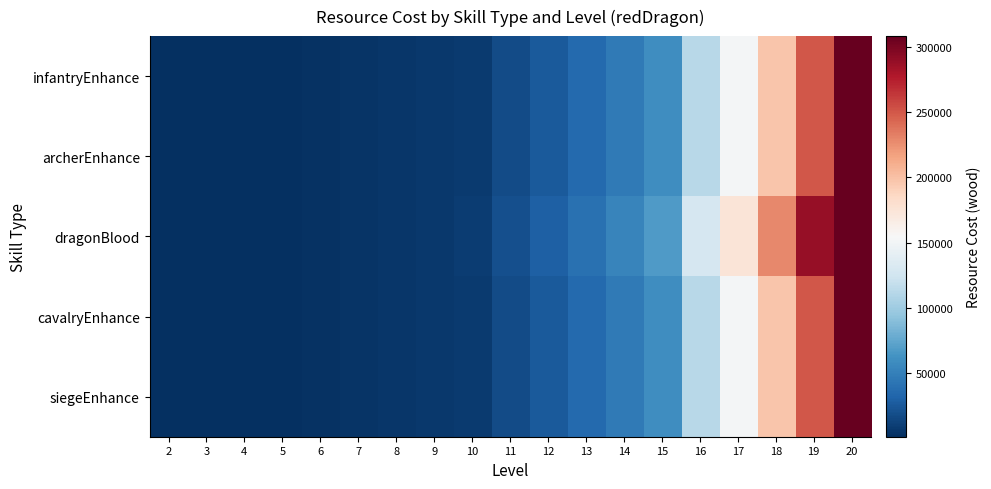

Rank the series by their maximum value, from lowest to highest.

infantryEnhance, archerEnhance, cavalryEnhance, siegeEnhance, dragonBlood